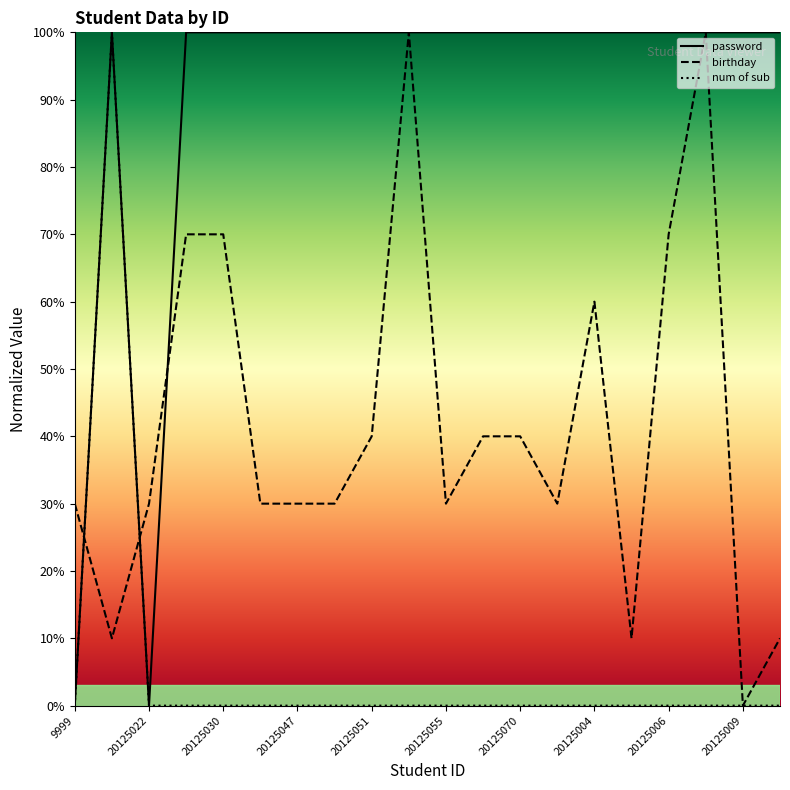

Between 20125049 and 20125007, which series saw the biggest shift?

birthday